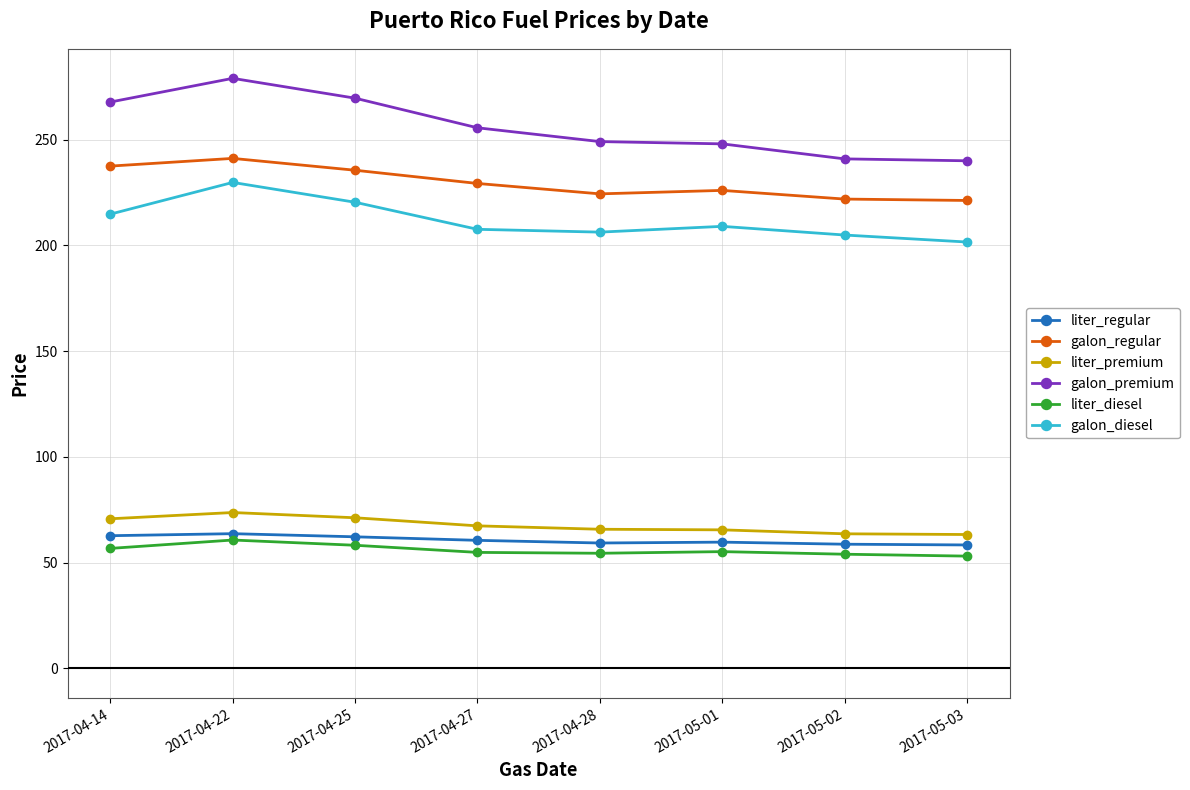

At which label does galon_regular reach its peak?

2017-04-22